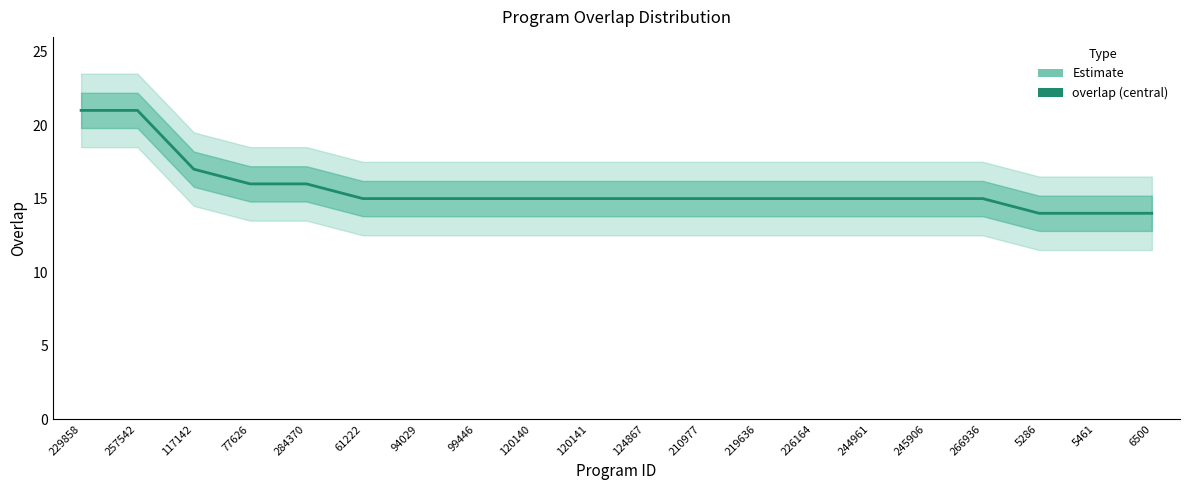

Where does the data first go above 15?

229858